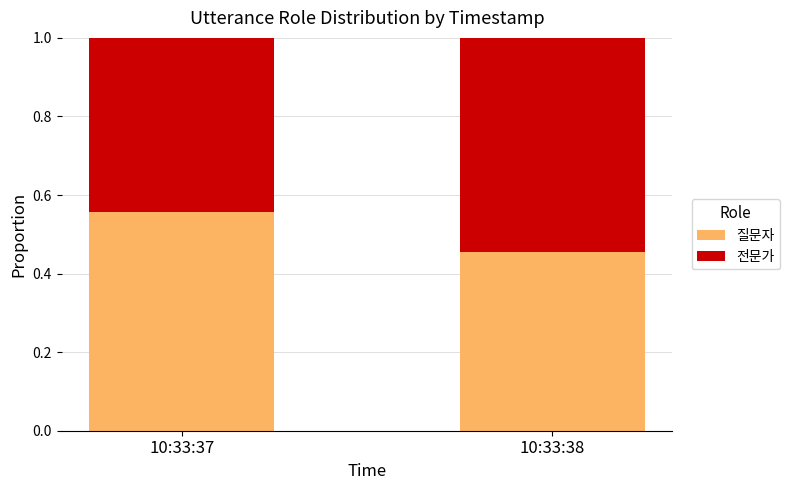

The 질문자 series shows 0.8 at 10:33:38. True or false?

False